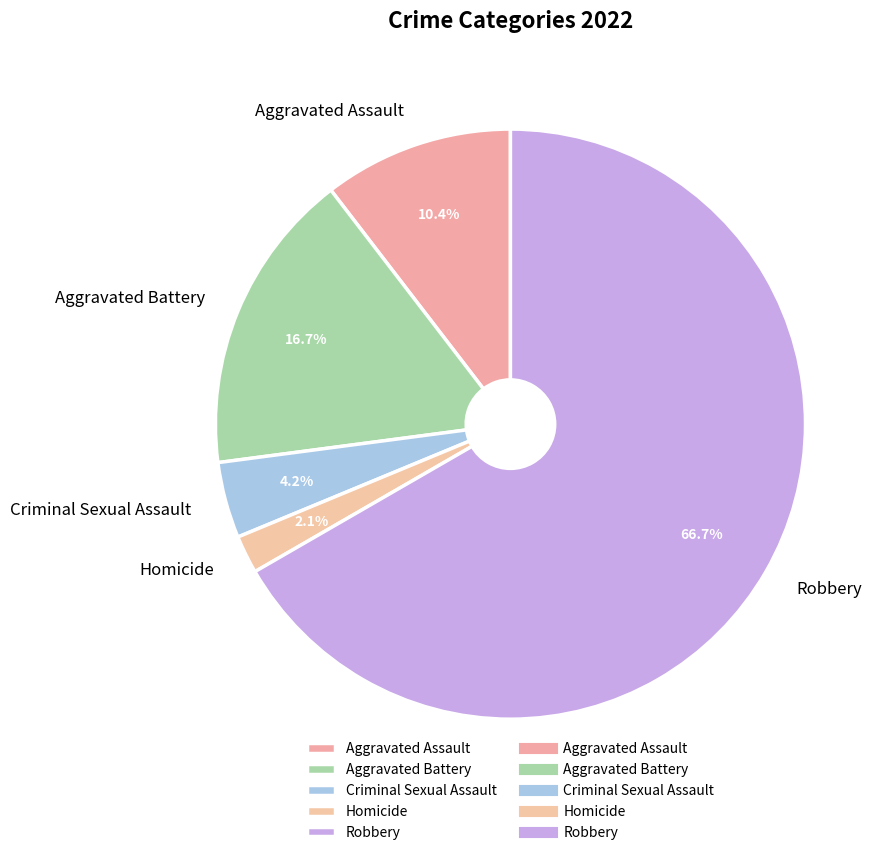

What percentage is NOT represented by Aggravated Assault?

89.6%